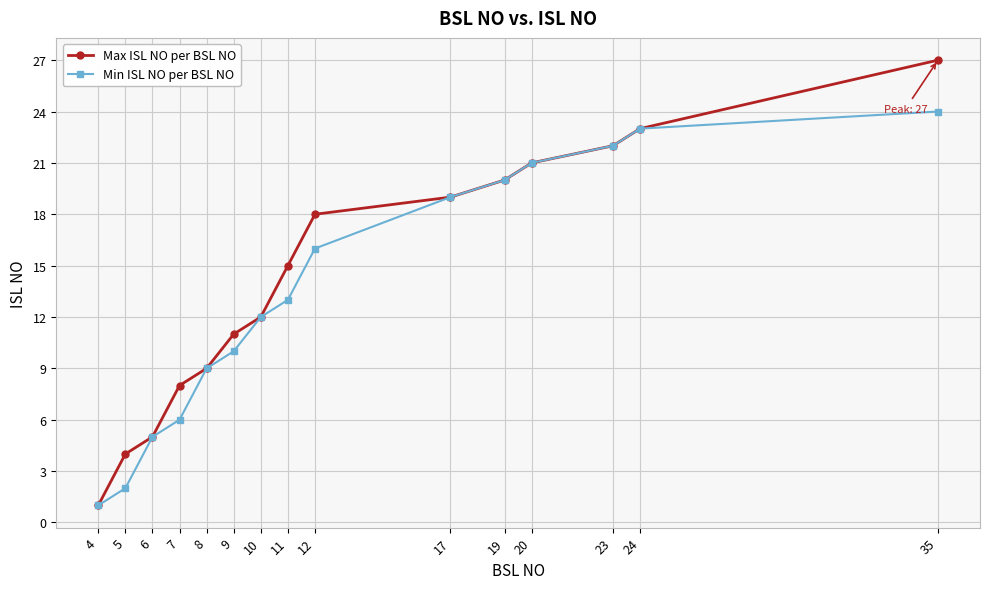

How many lines are shown in the chart?

2